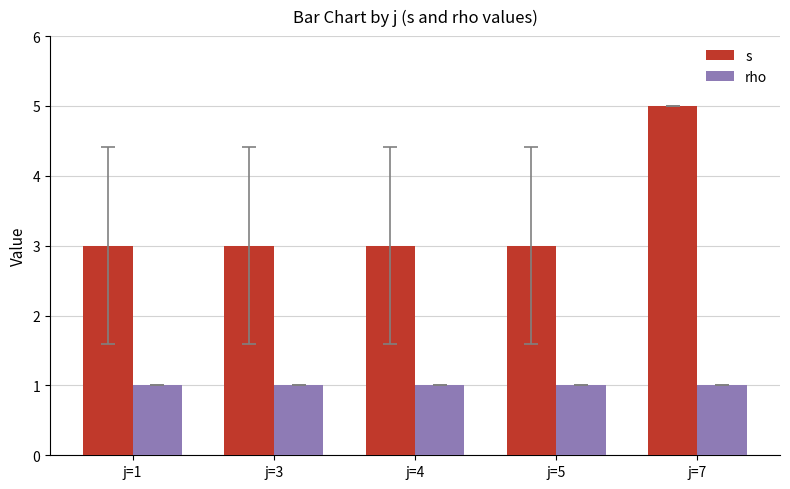

What value does the s series have at j=4?

3